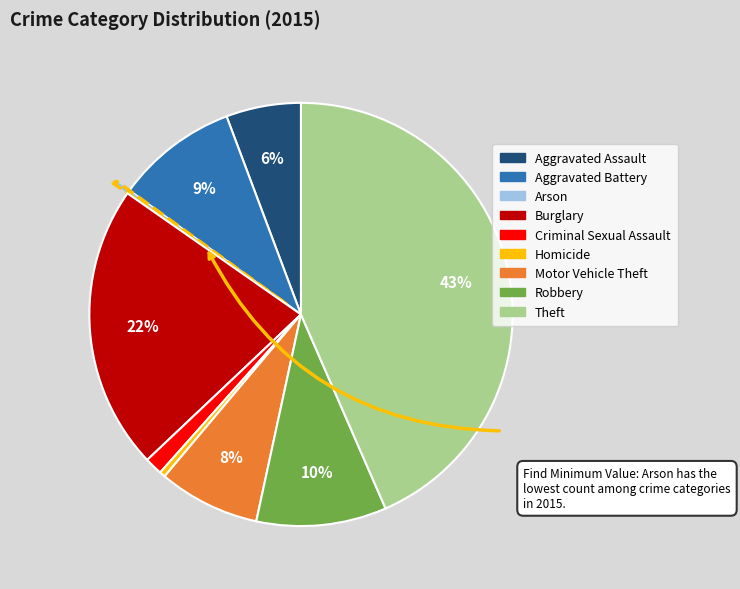

Do Motor Vehicle Theft and Aggravated Assault together represent more than half of the pie?

No